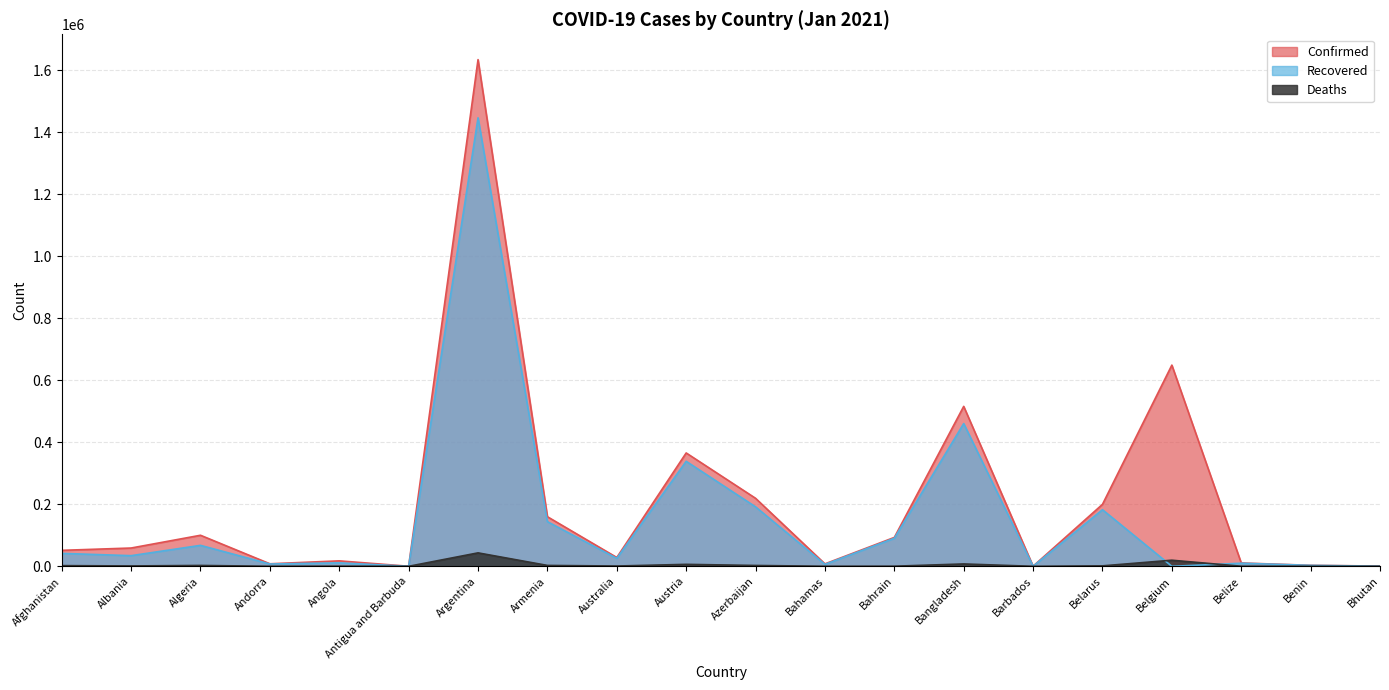

The Recovered series shows 631 at Bhutan. True or false?

False